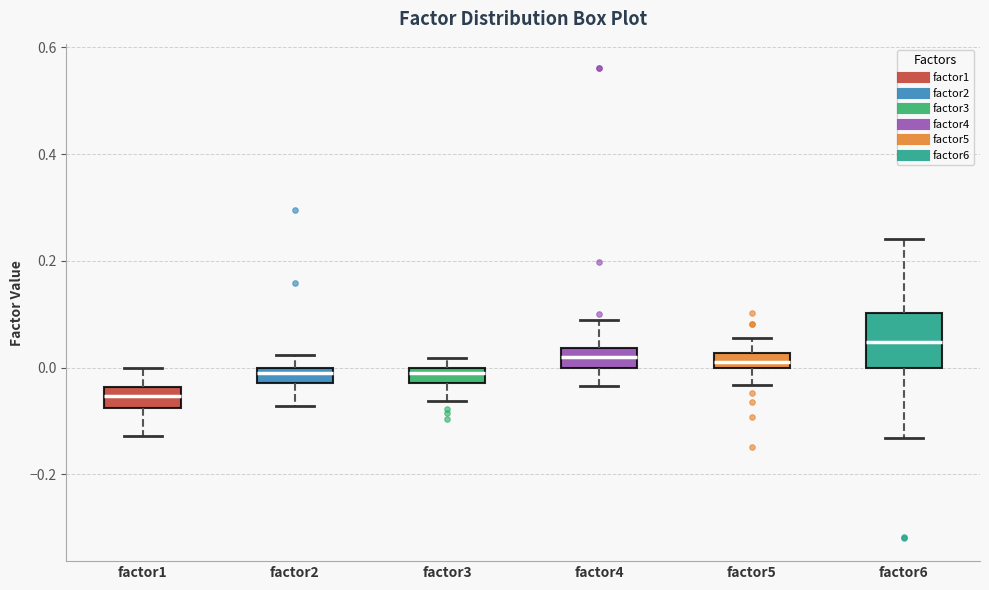

Which box is the tallest, from its lower edge to its upper edge?

factor6